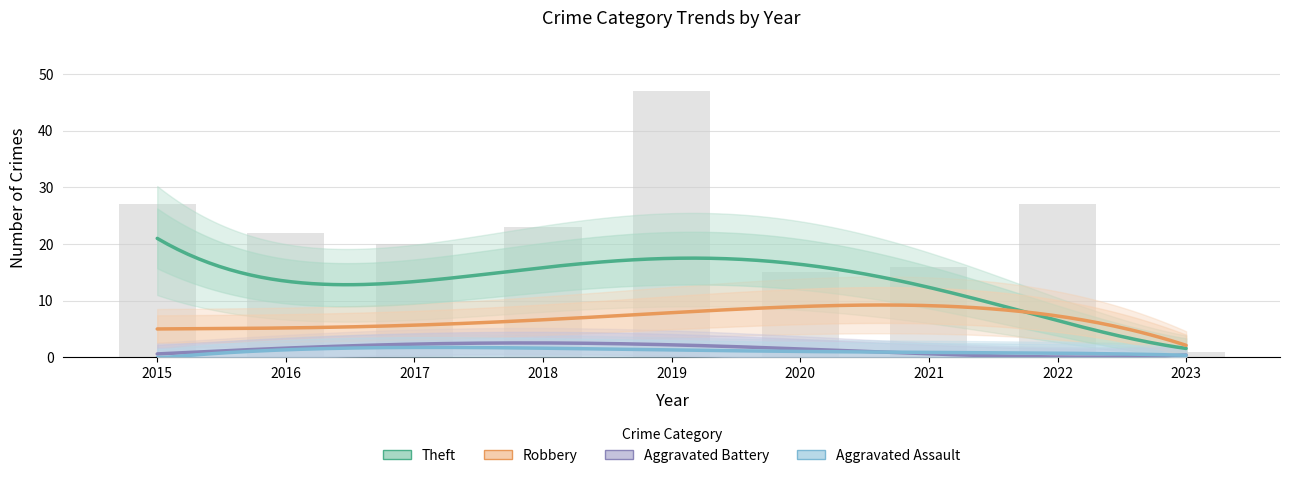

Between 2022 and 2017, which is larger?

2022